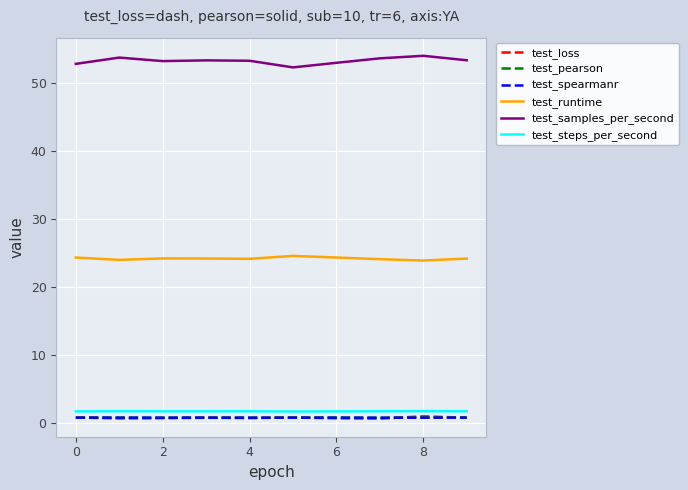

What is the minimum value for test_steps_per_second?

1.7